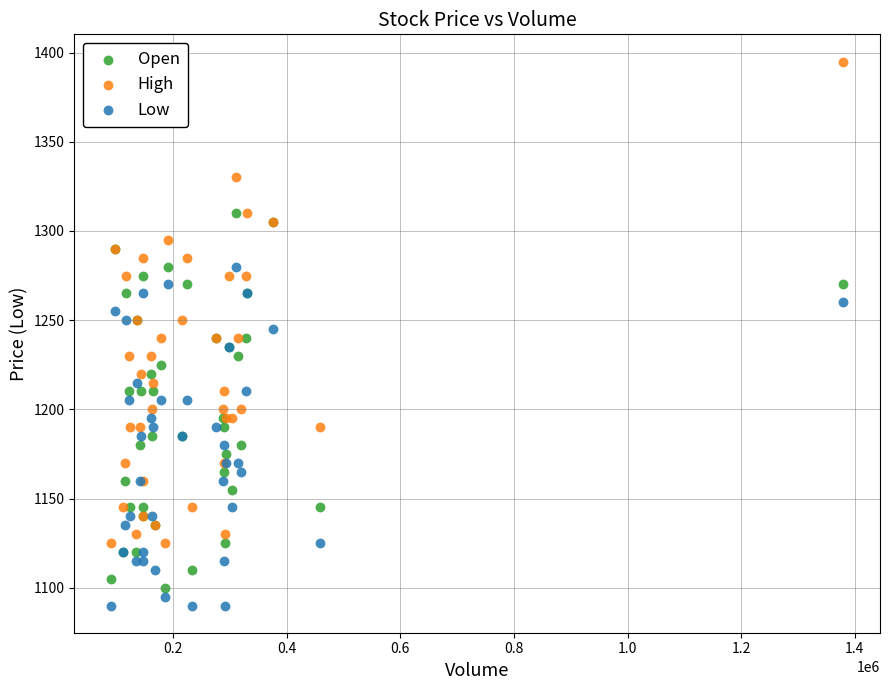

Which series has the largest Y range (max minus min)?

High